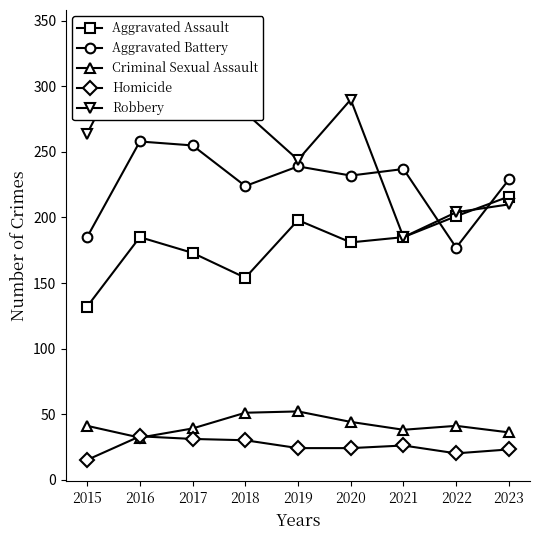

Which series has the widest spread of values?

Robbery